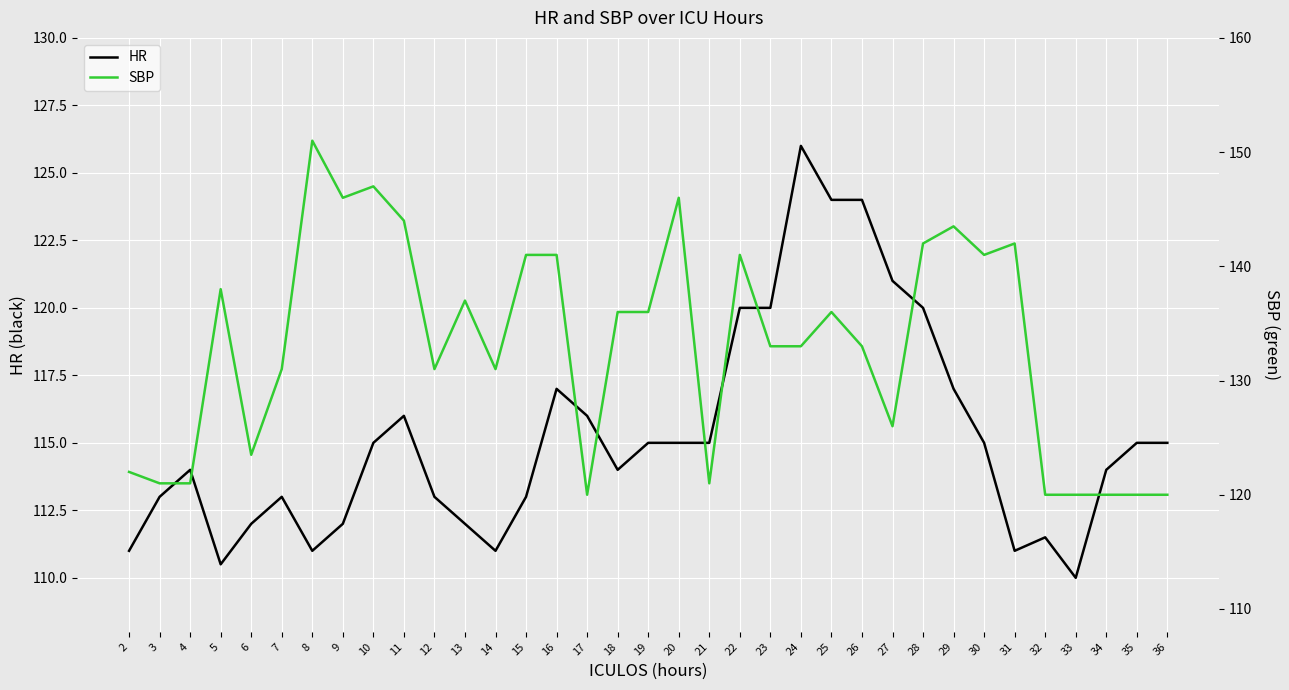

True or false: SBP and HR cross at least once.

False